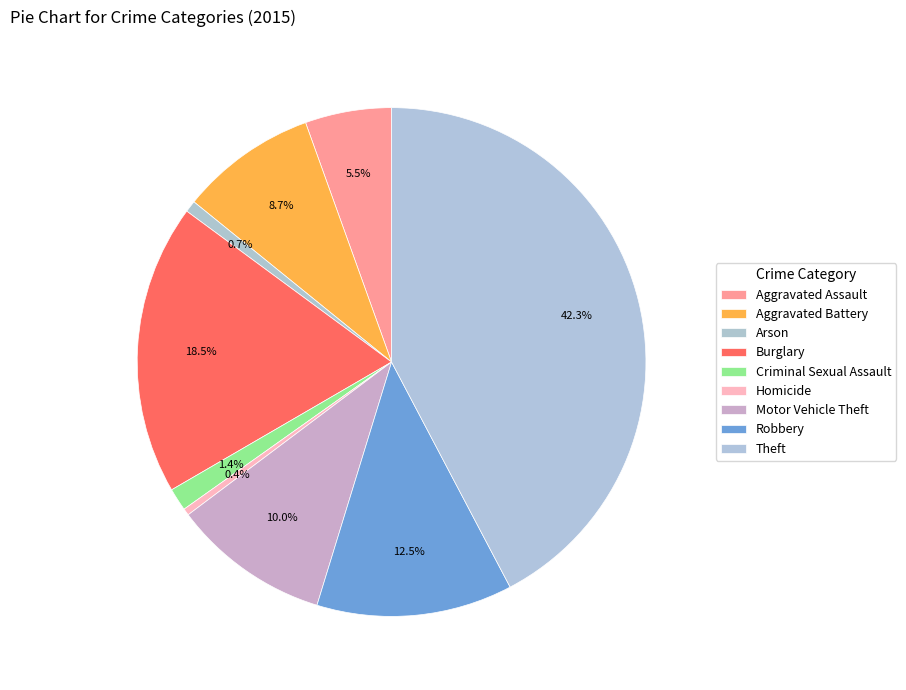

Count the number of slices in the pie.

9